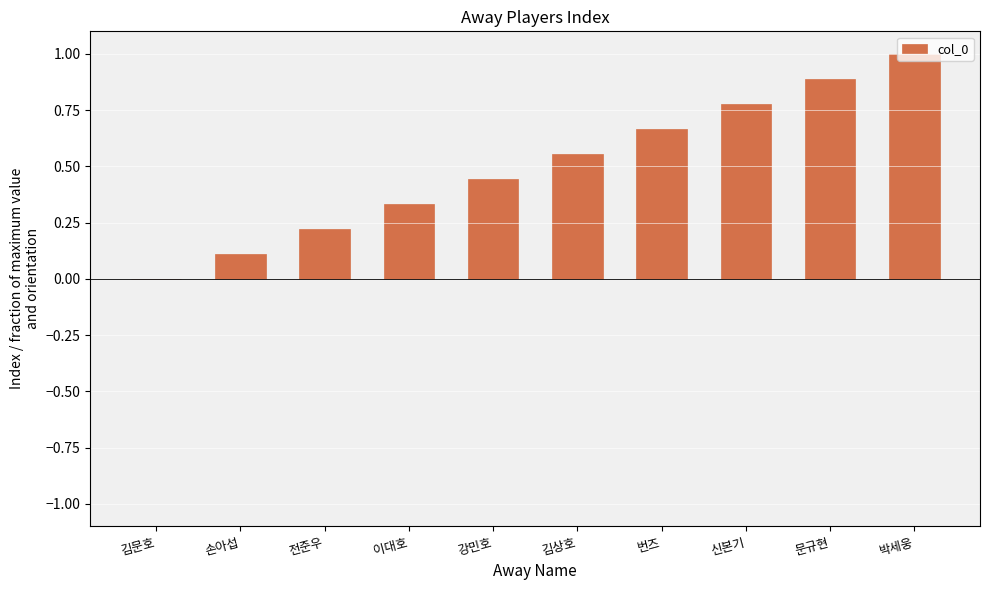

Between 신본기 and 문규현, which is larger?

문규현